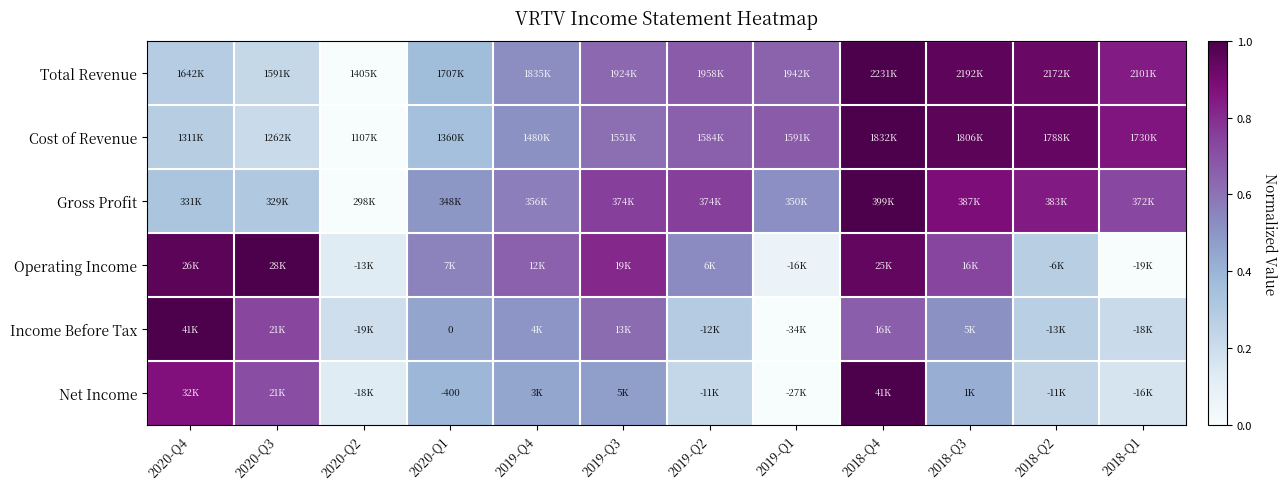

Is the value of Income Before Tax at 2020-Q1 greater than the value of Operating Income at 2019-Q2?

No